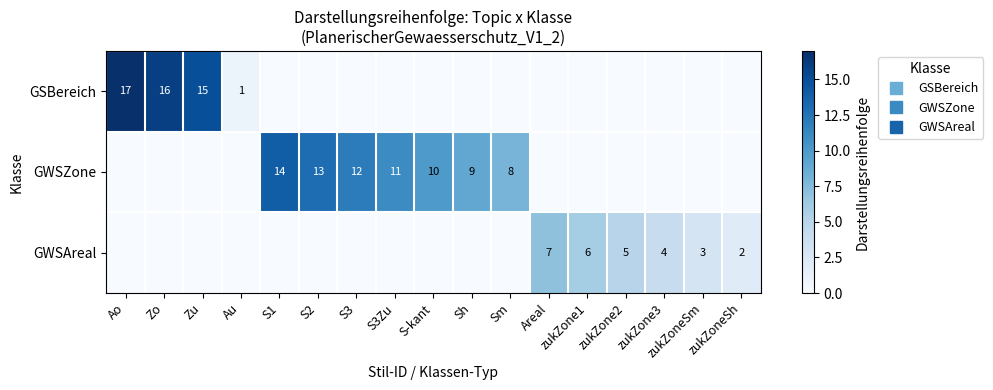

At which category does the chart reach its peak across all series?

Ao